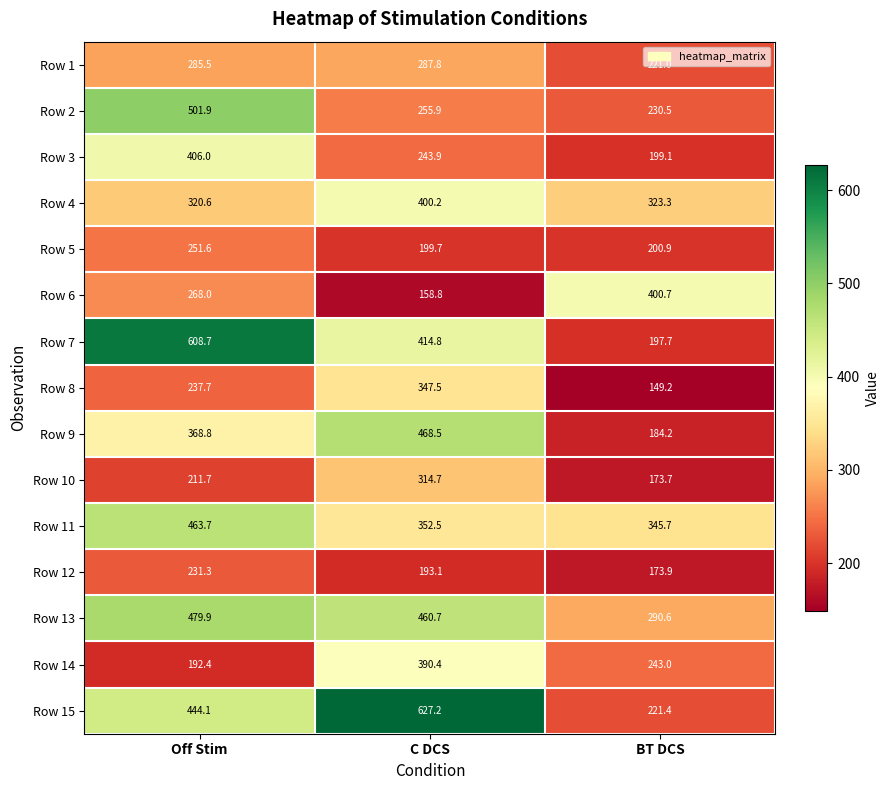

What is the difference between the second highest and minimum values in the Row 8 series?

88.5